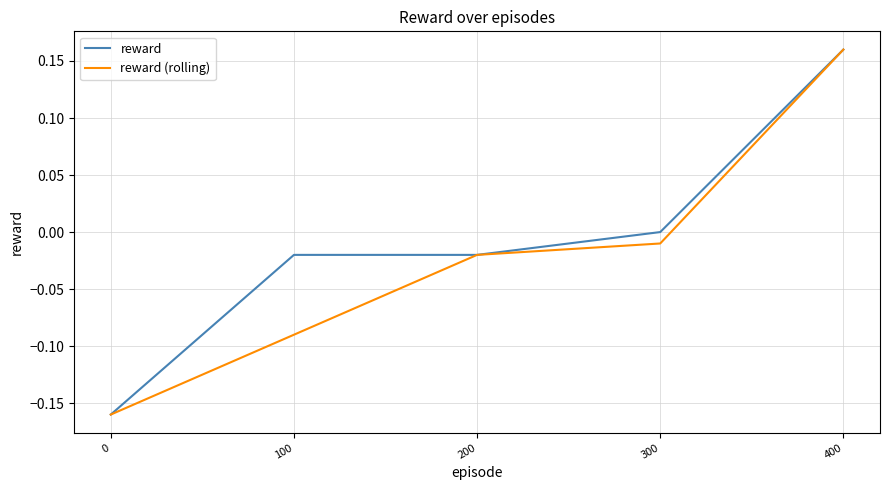

Which series changed the most between 100 and 200?

reward (rolling)